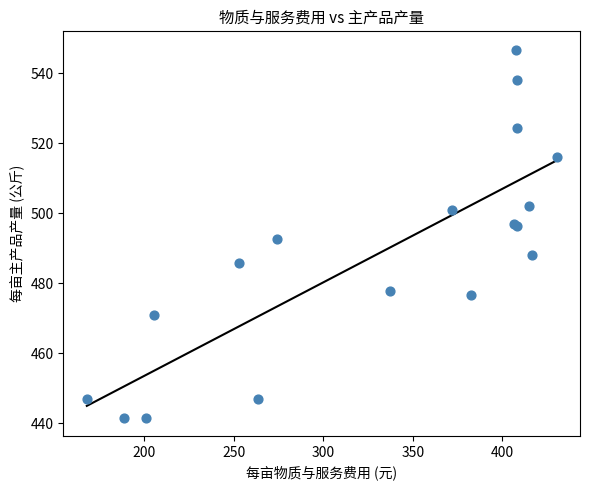

What Y value in the scatter plot is closest to 494?

492.8